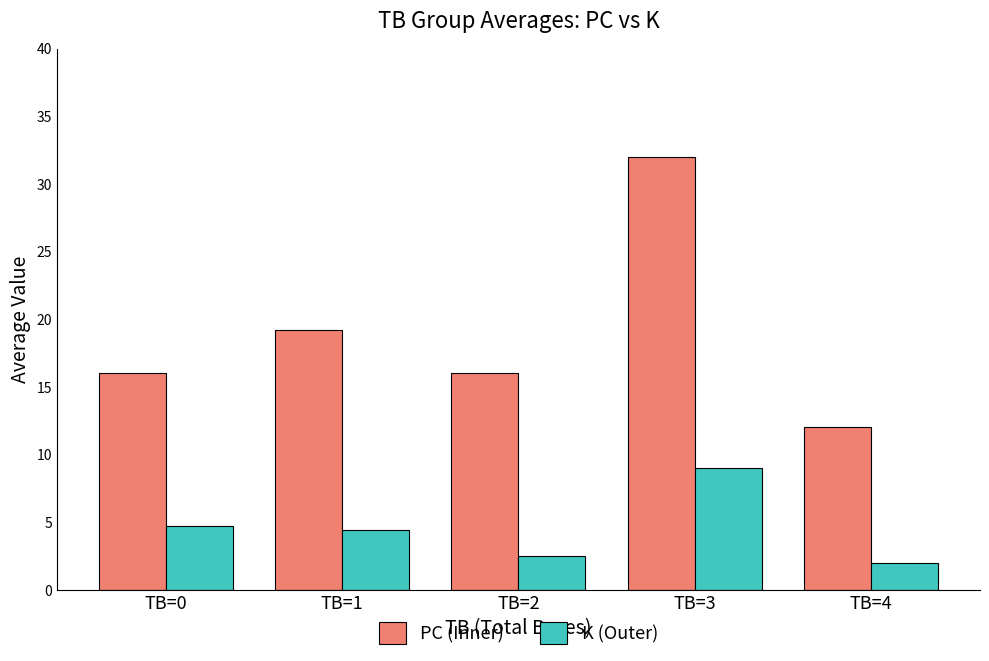

Which category has the highest value across all series?

TB=3